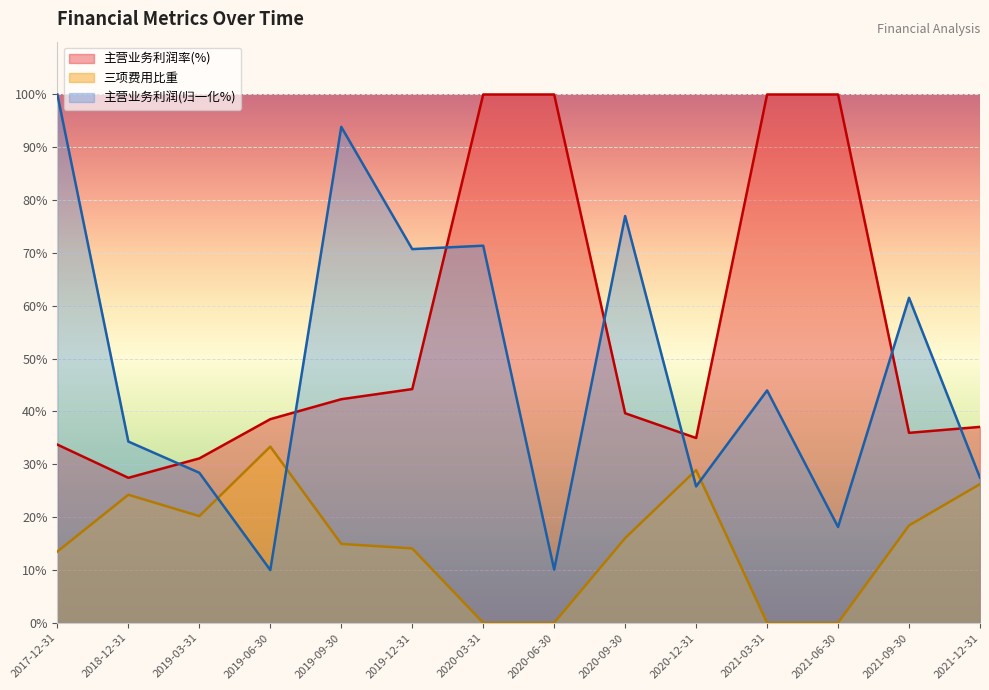

Which series has the largest total across all categories?

主营业务利润率(%)